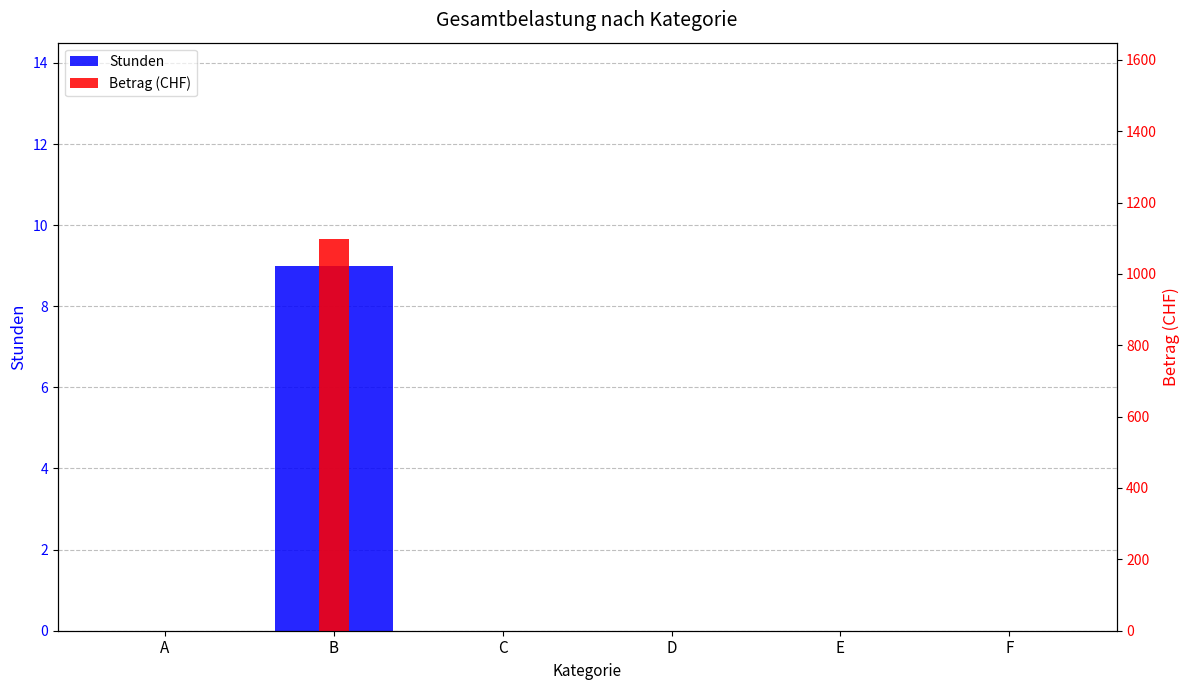

Does the chart contain any negative values?

No